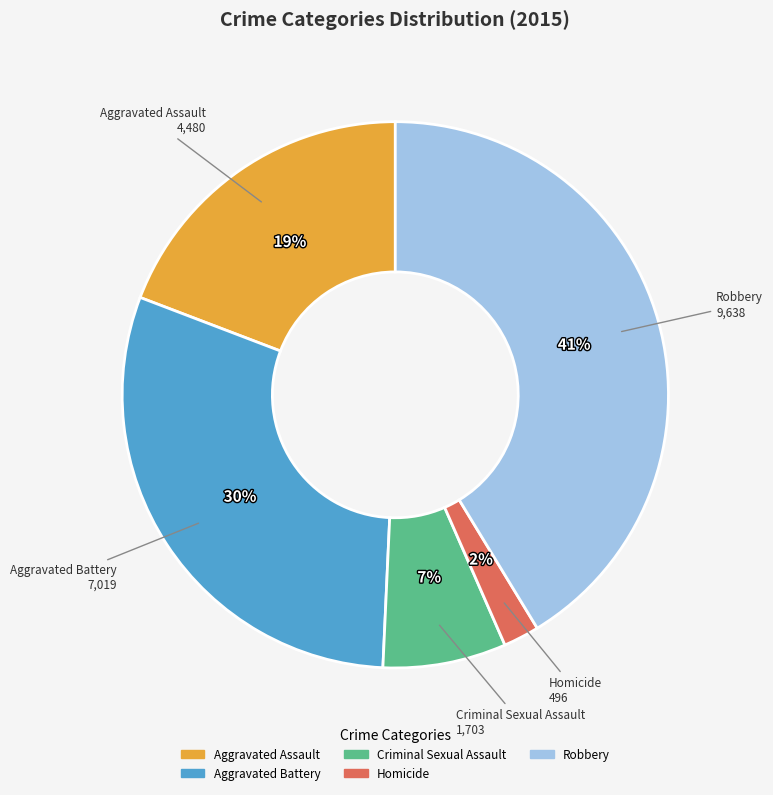

To the nearest percent, what percentage of the pie is Criminal Sexual Assault?

7%